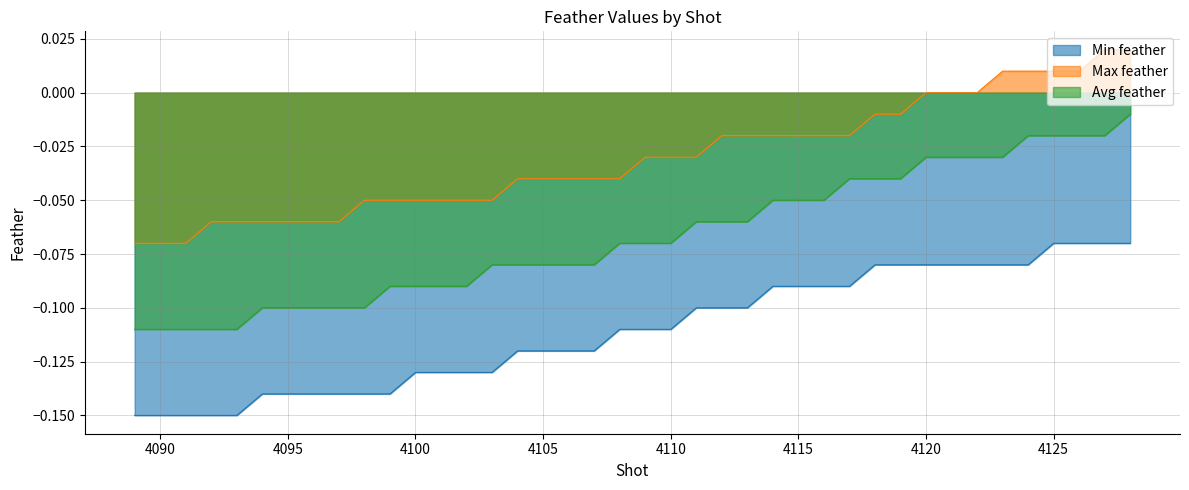

The Avg feather series shows -0.2 at 4094. True or false?

False